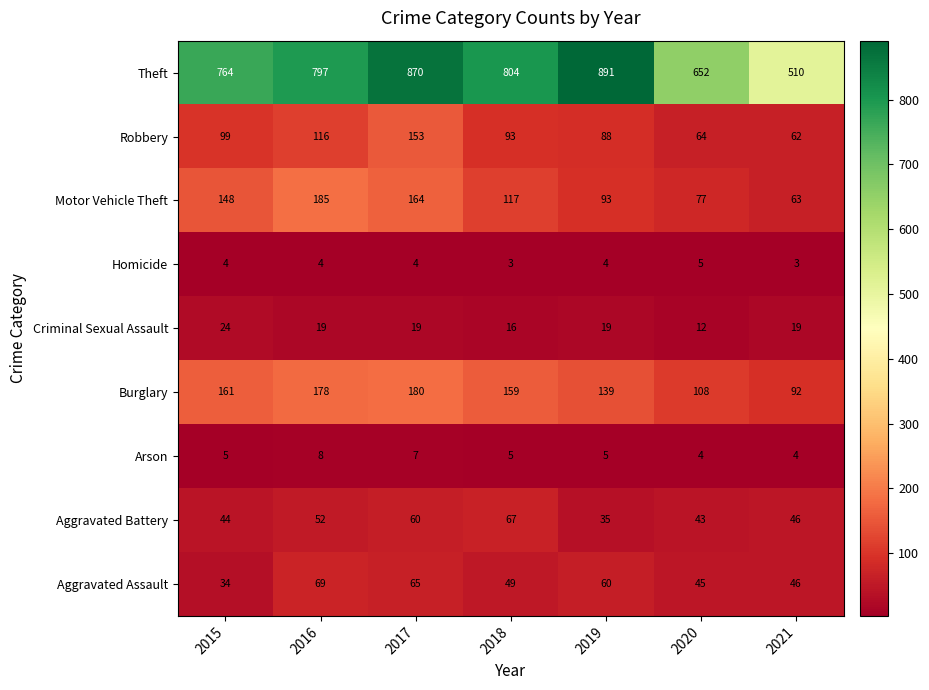

Which series has the largest total across all categories?

Theft